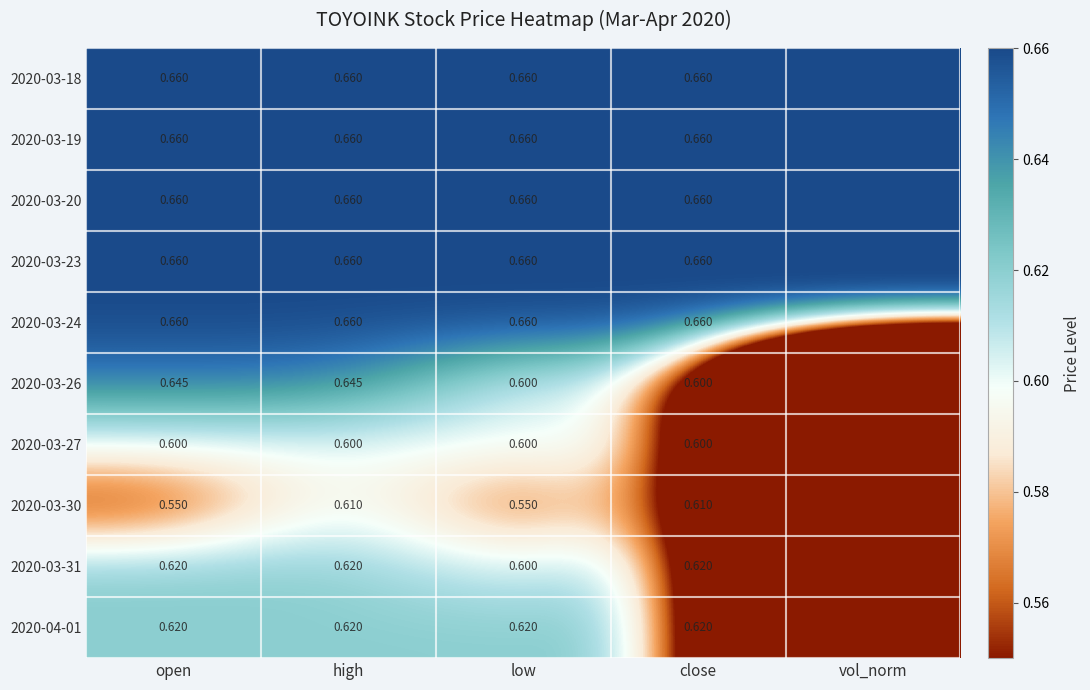

At how many categories does at least one series exceed 0?

5